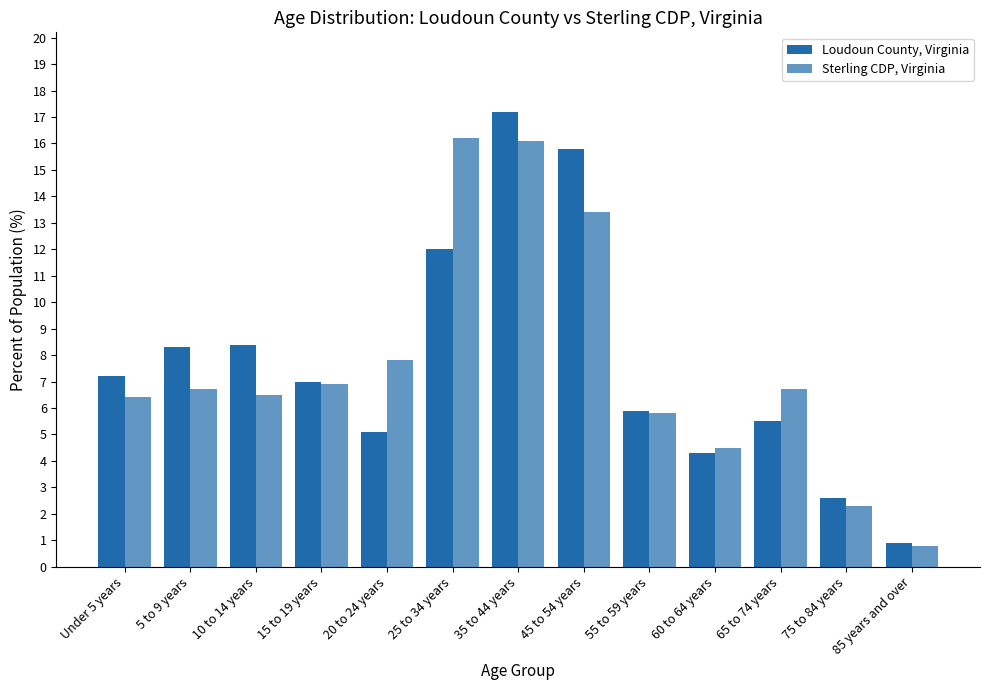

What is the sum of all Sterling CDP, Virginia values?

100.1